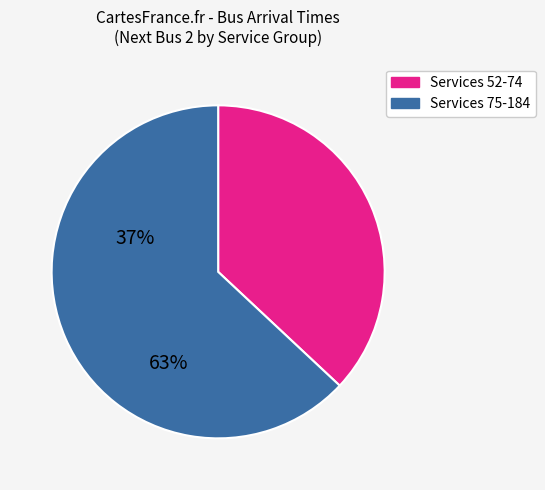

How many segments does this pie chart have?

2